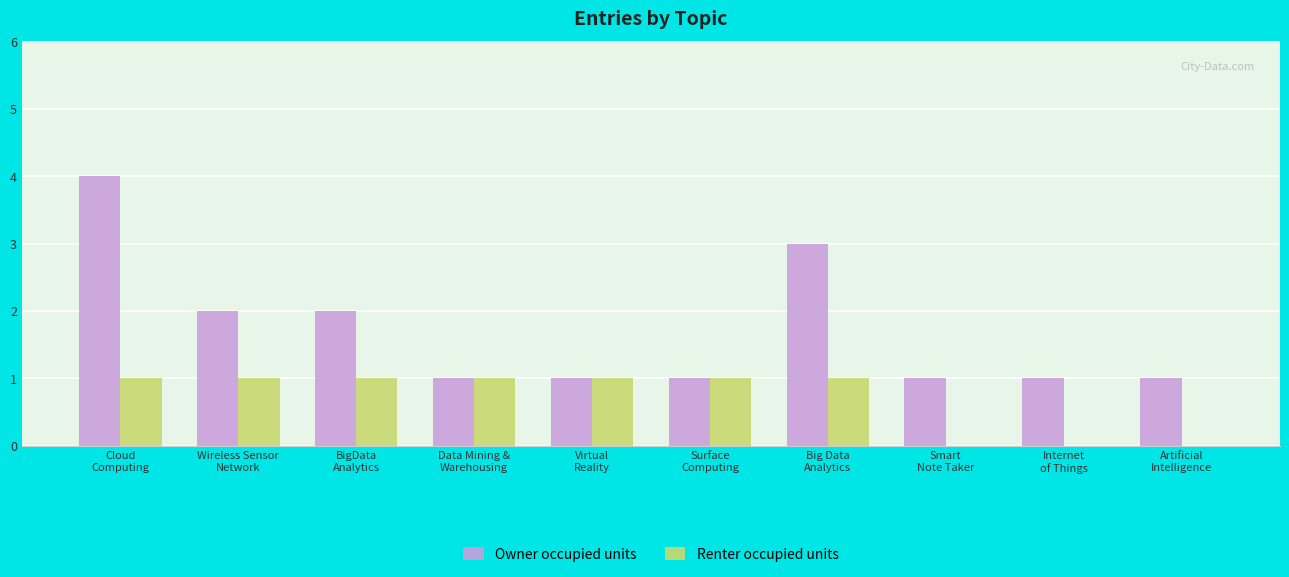

Which series has the largest total across all categories?

Owner occupied units